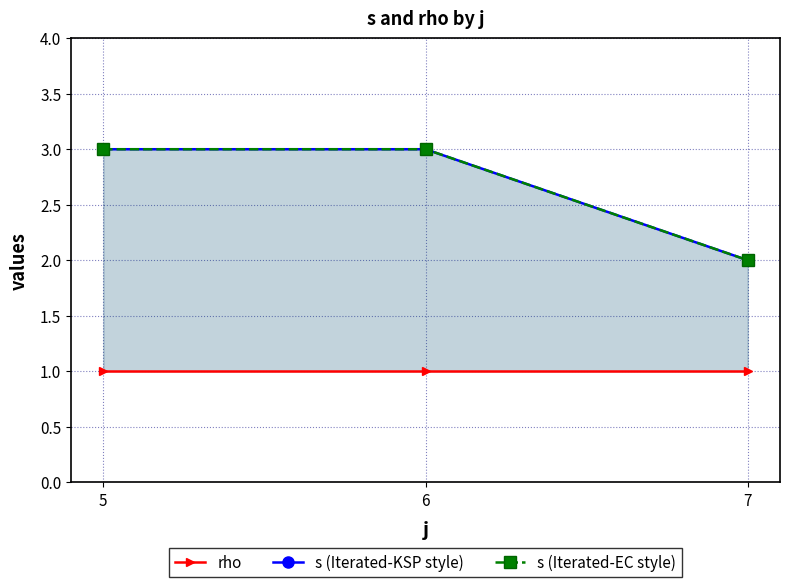

How many categories are shown in the chart?

3